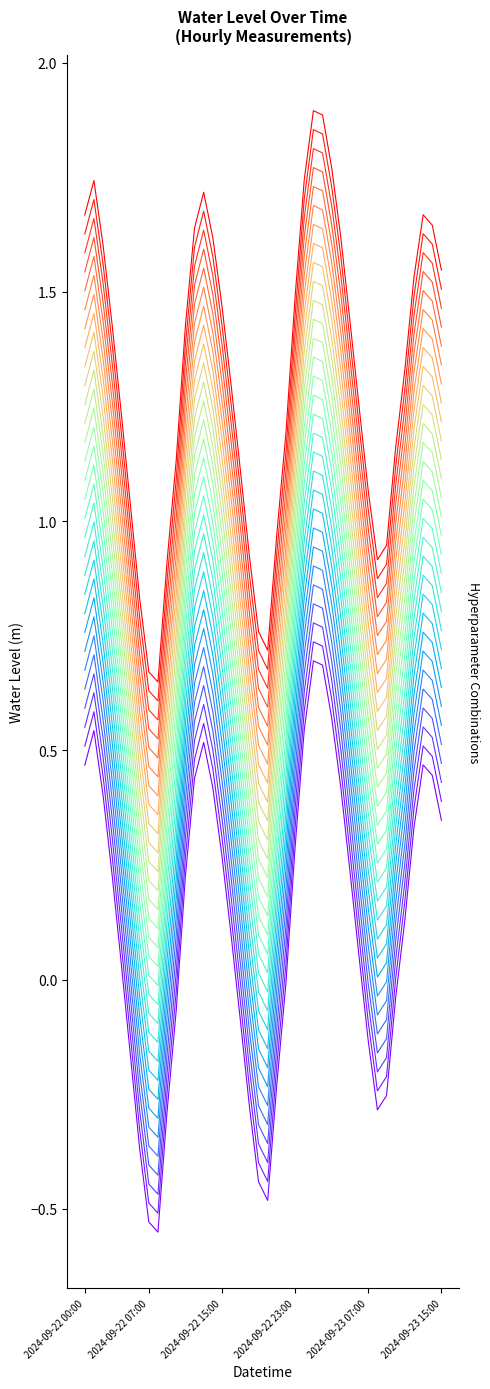

Does the chart display data point markers on the line(s)?

No